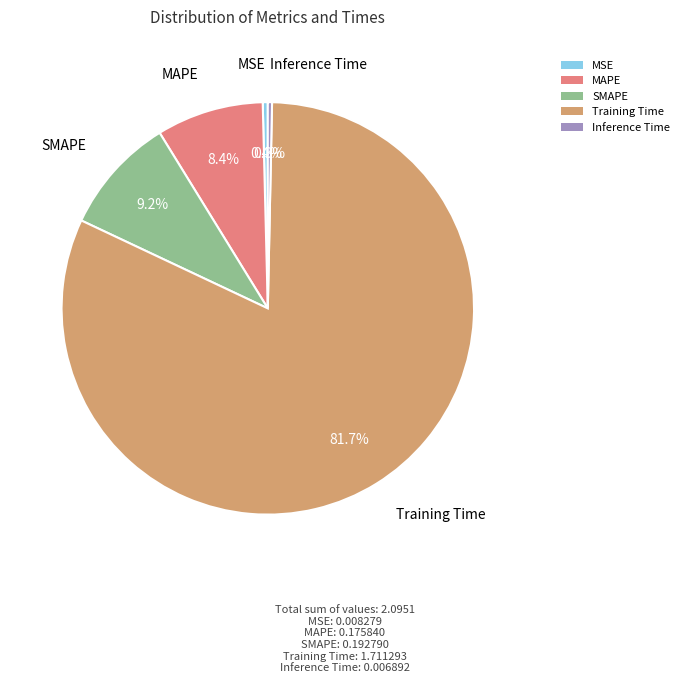

Count the number of slices in the pie.

5